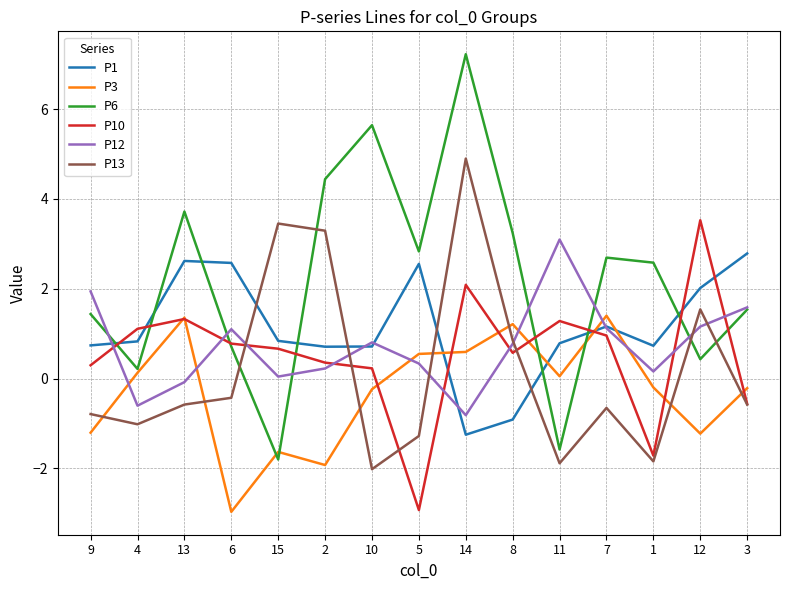

At which label is P6 closest to 2?

3